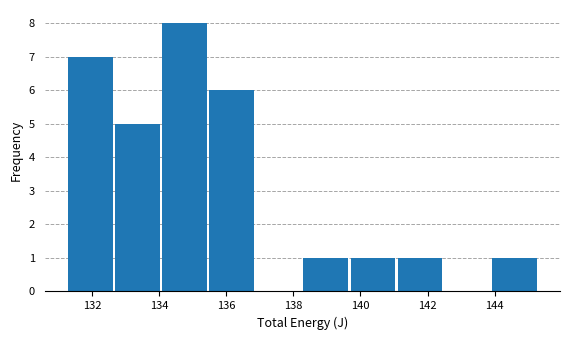

Over which range of the x-axis is the bar tallest?

134.0 to 135.4